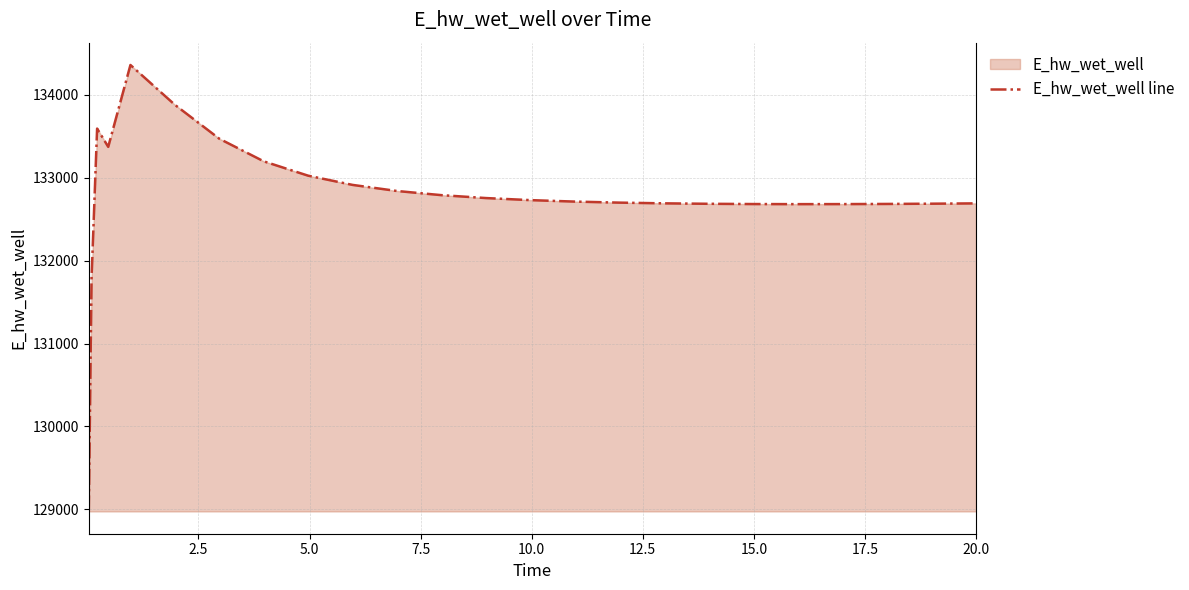

What is the smallest value displayed?

128975.4